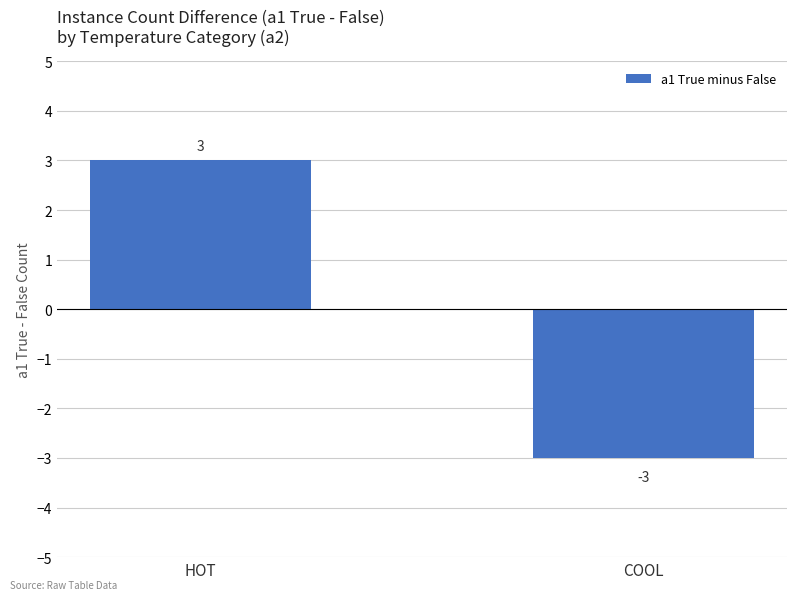

What is the change in value from HOT to COOL?

-6